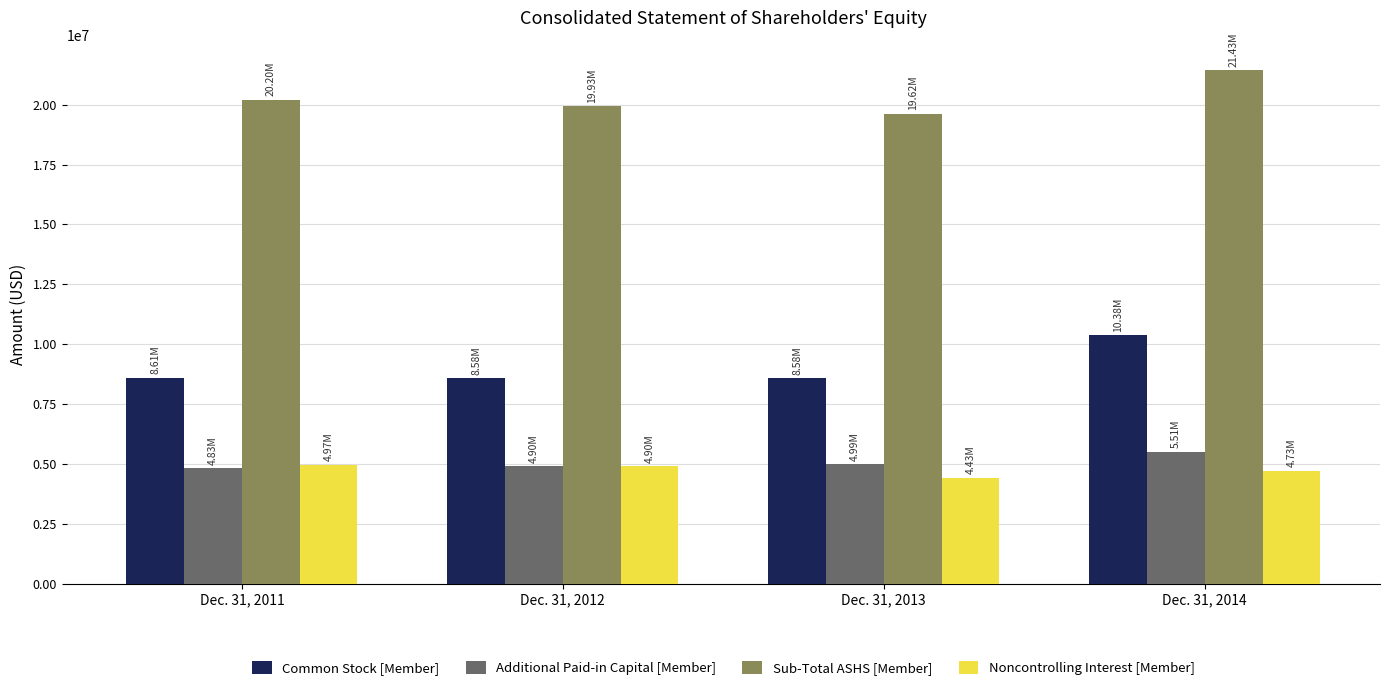

At which category is the sum across all series the highest?

Dec. 31, 2014